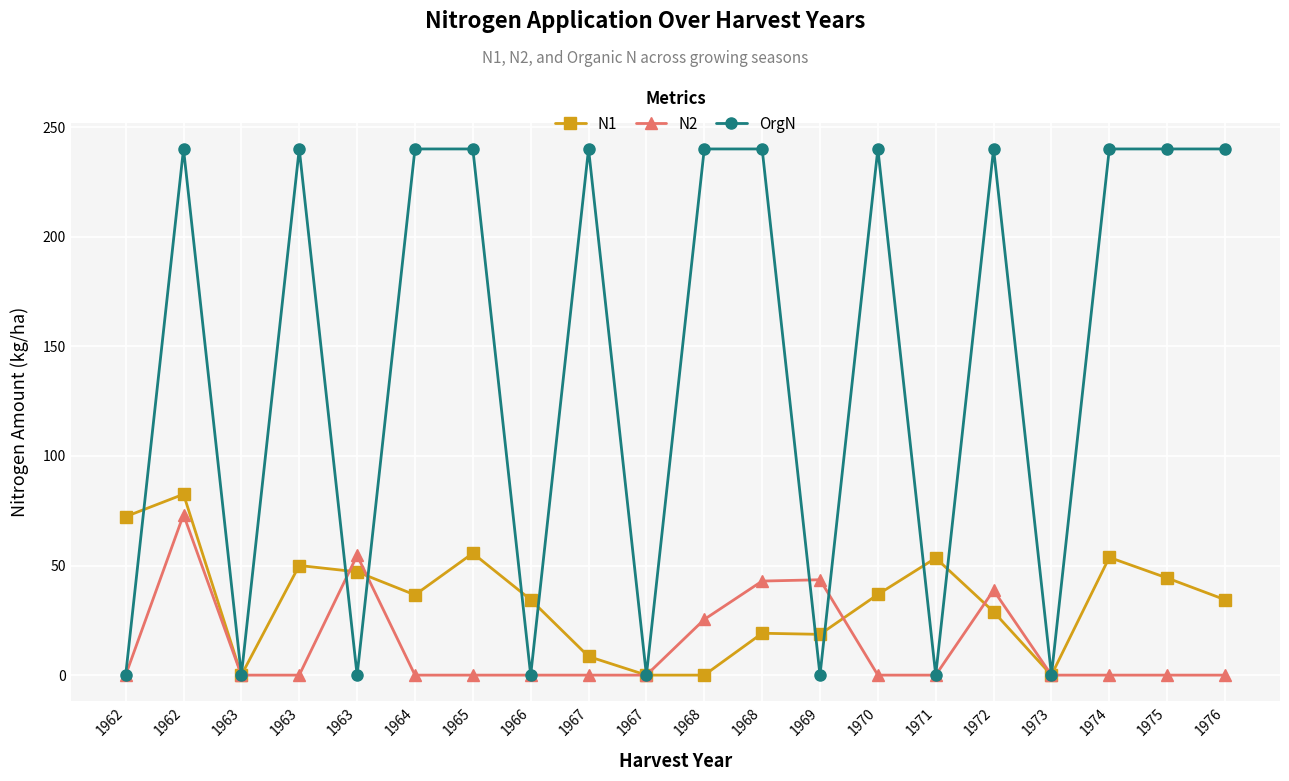

Count the number of data series in this chart.

3